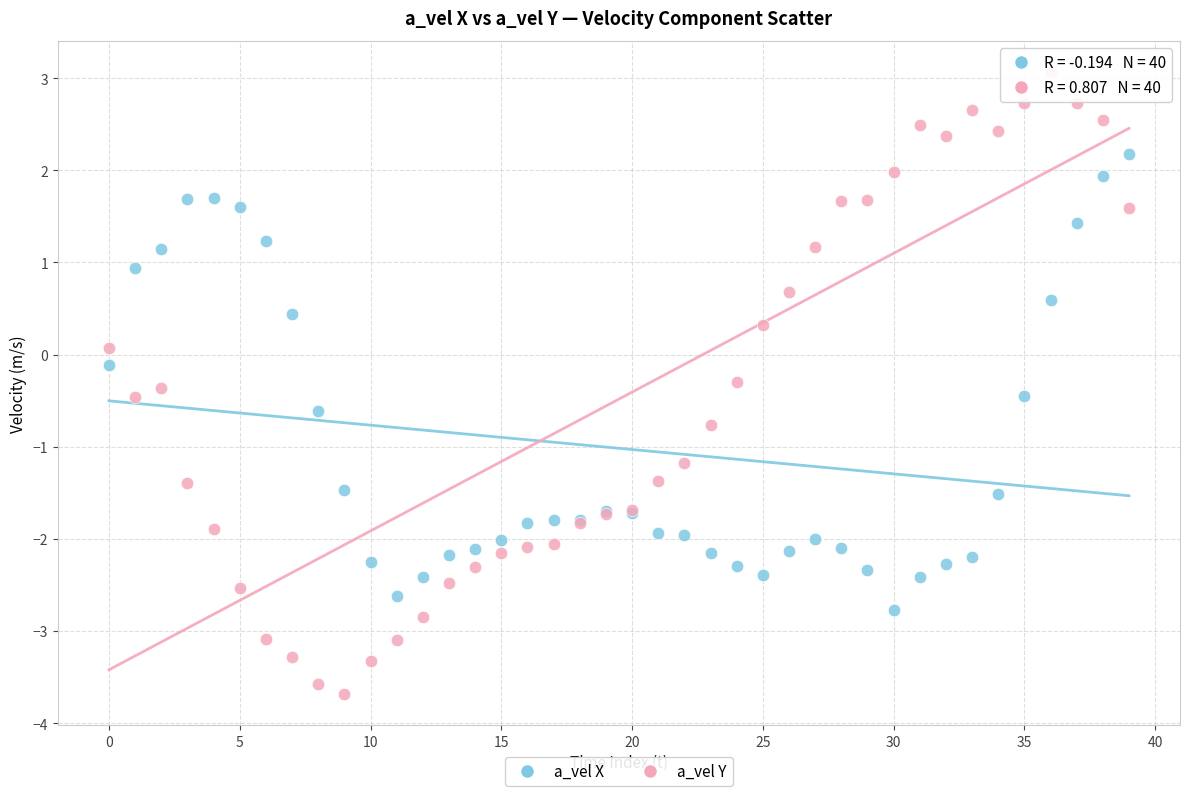

Which series has the widest spread of Y values?

a_vel Y